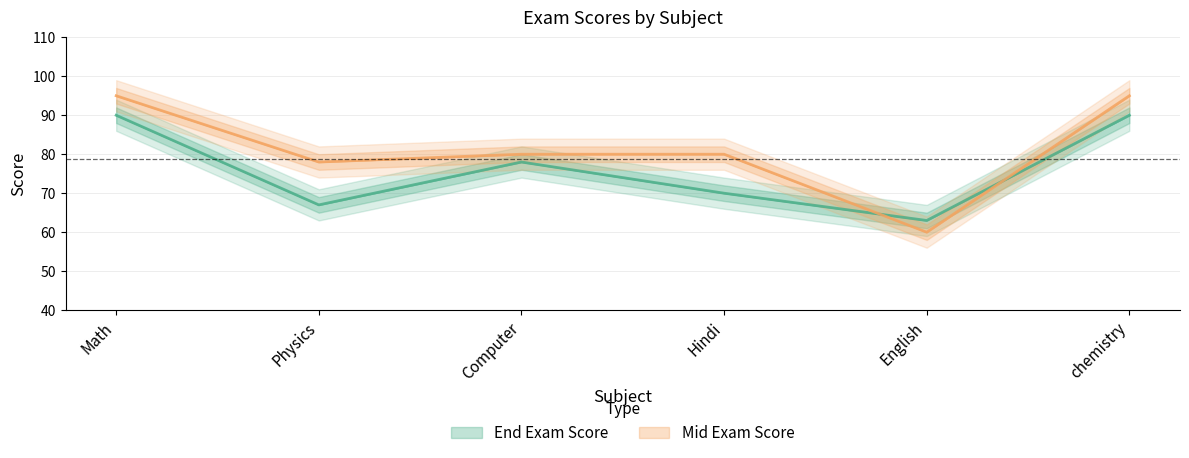

What are all the series names shown in the legend?

End Exam Score, Mid Exam Score